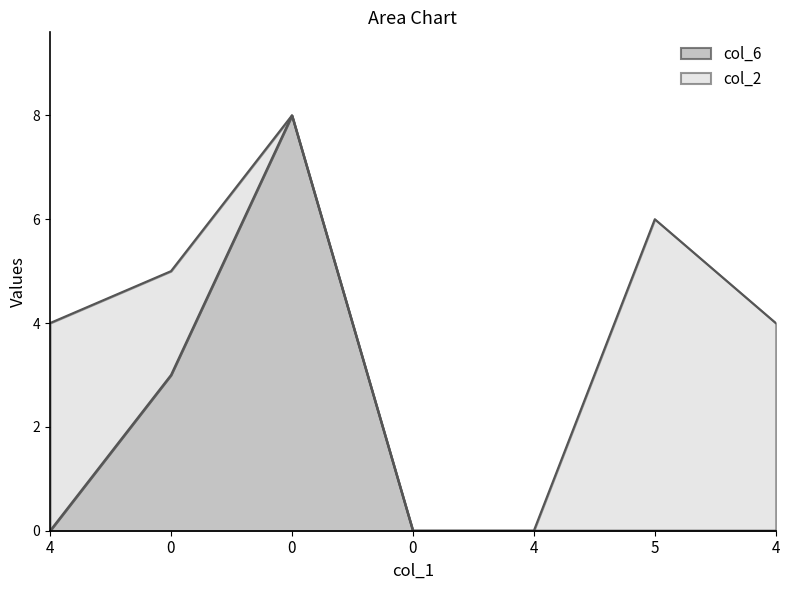

True or false: the data shows 3 at 0.

True